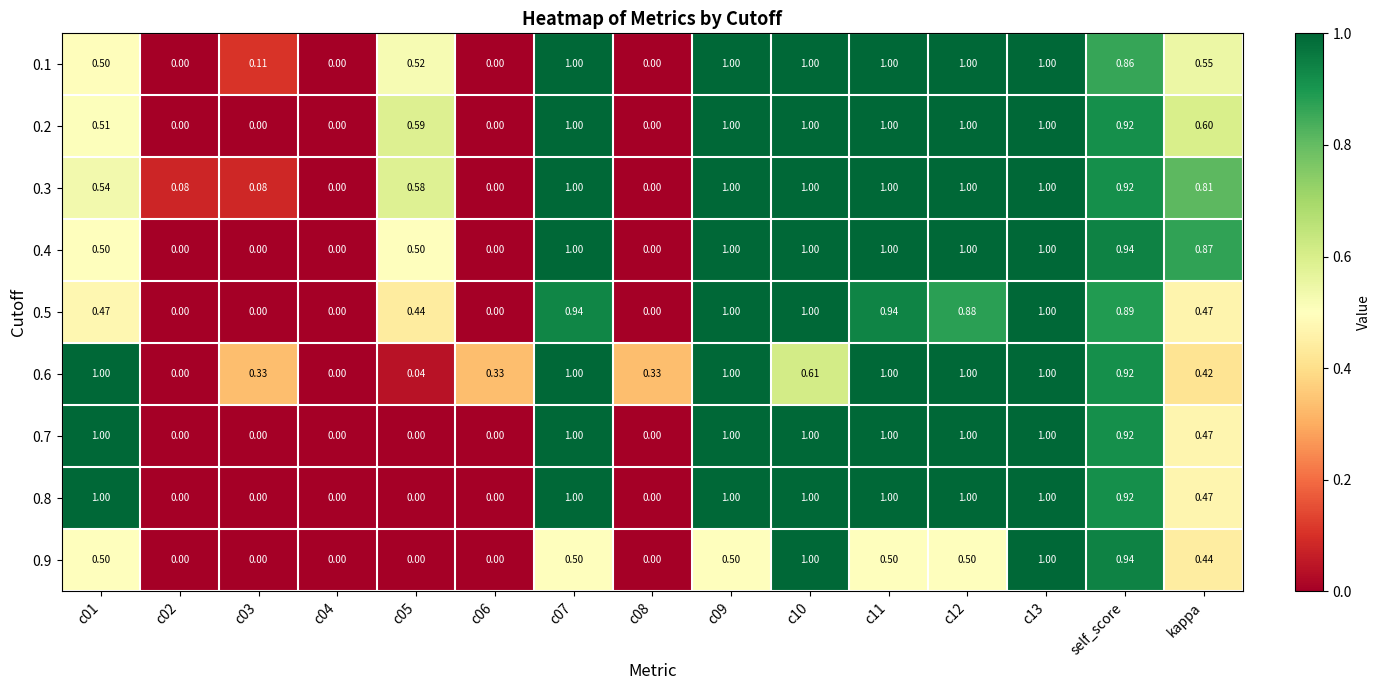

Is the value of 0.4 at c04 greater than the value of 0.3 at c12?

No